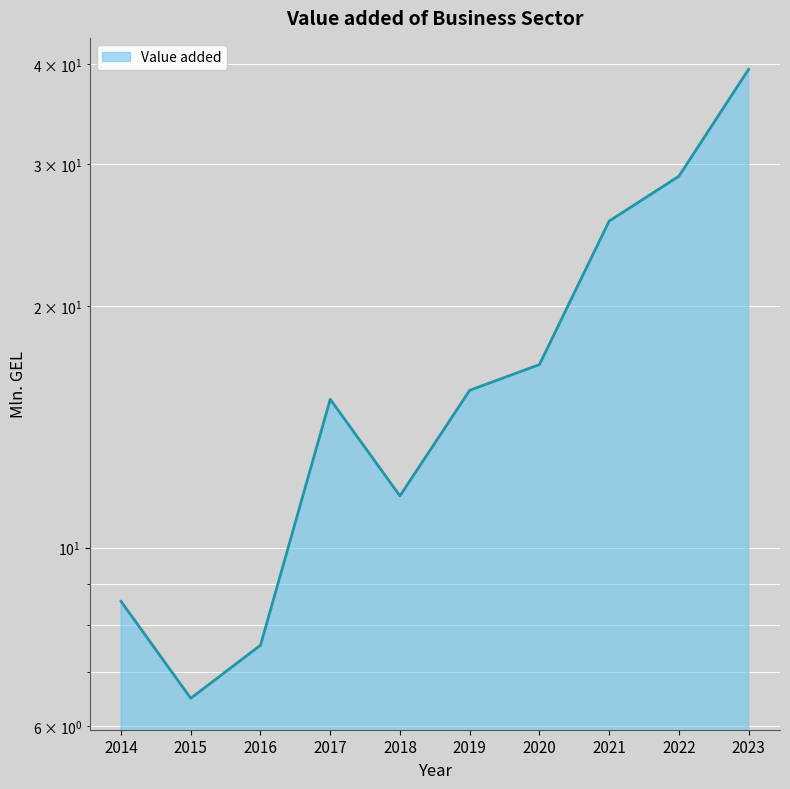

How many points are higher than both their immediate neighbors (excluding endpoints)?

1